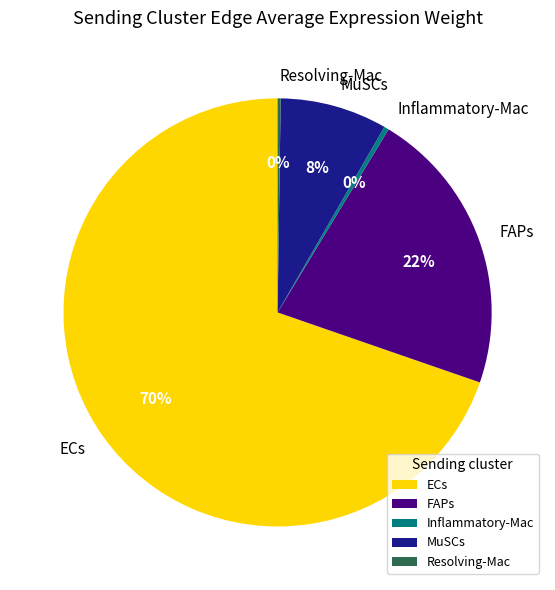

What percentage is the FAPs slice, to the nearest percent?

22%